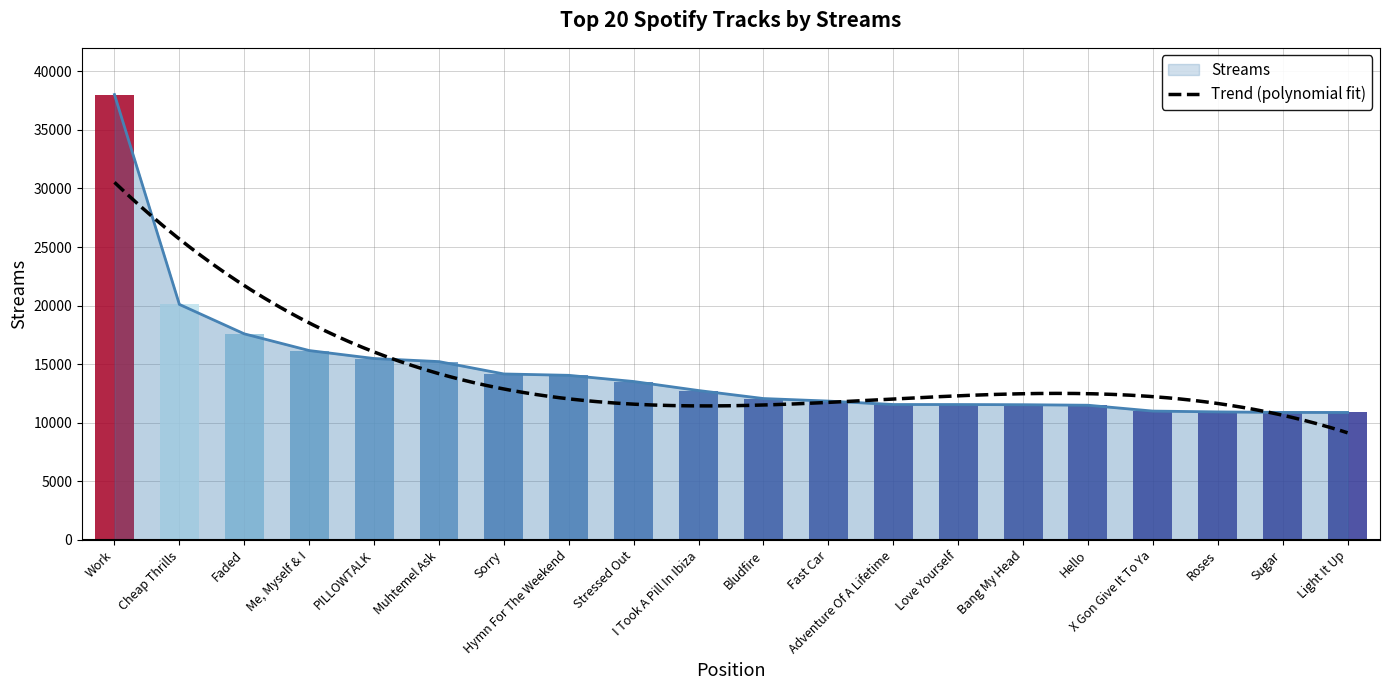

What is the difference between the maximum and minimum values?

27132